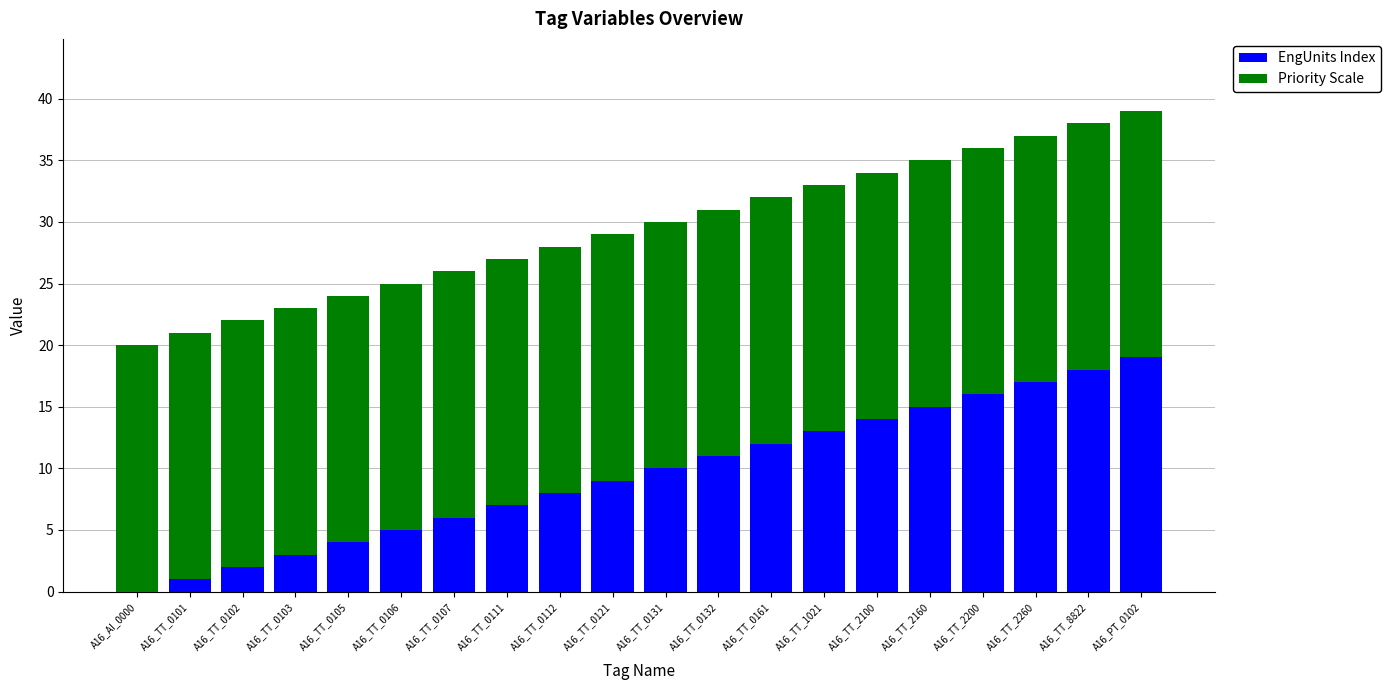

What is the highest value of the EngUnits Index series?

19